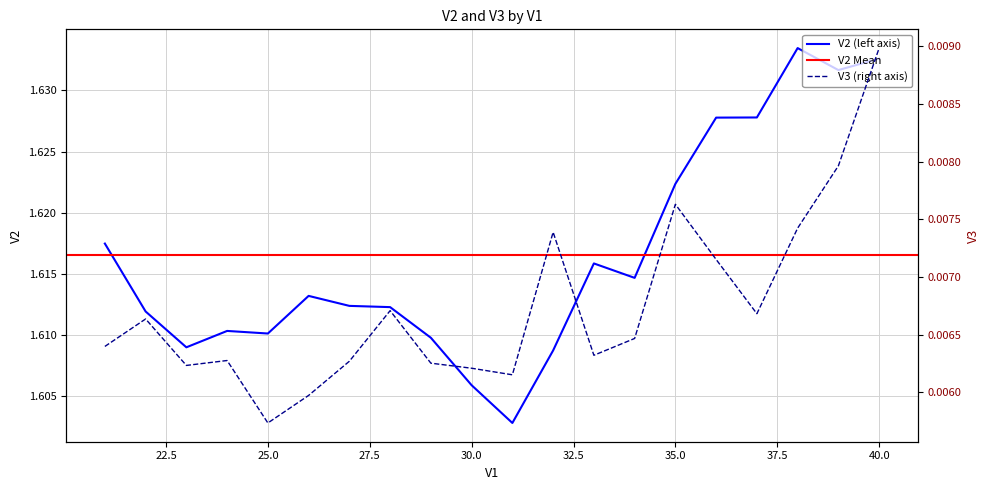

True or false: V2 and V3 cross at least once.

False